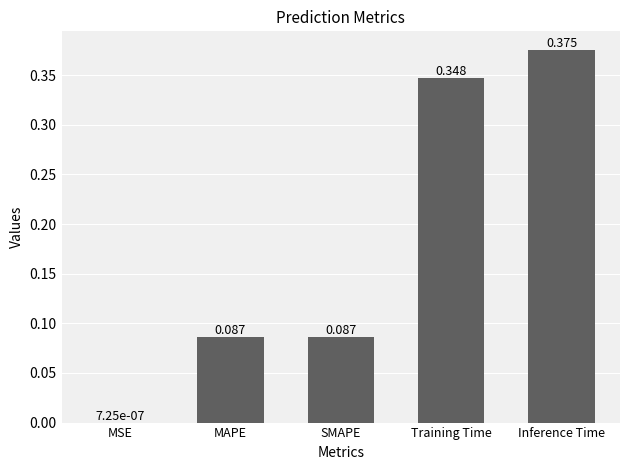

Where is the data nearest to the value 0?

MSE